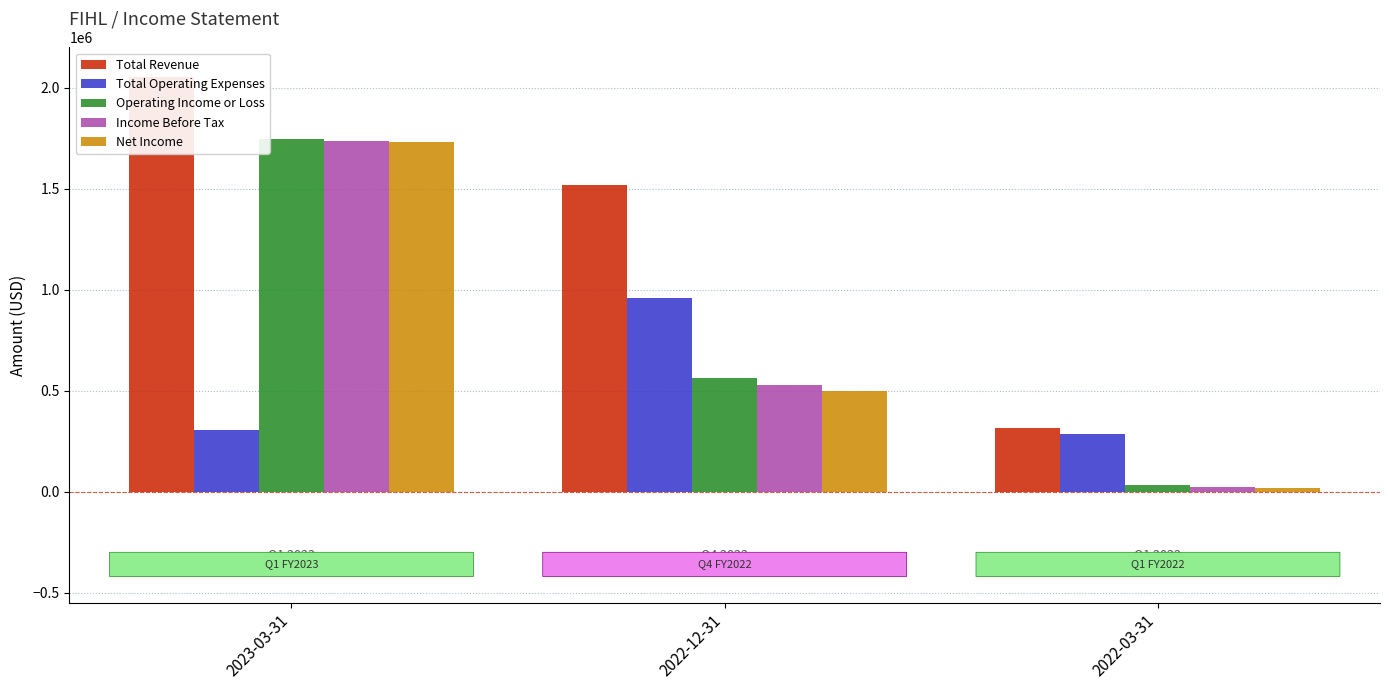

List the series in order of their peak value, highest first.

Total Revenue, Operating Income or Loss, Income Before Tax, Net Income, Total Operating Expenses